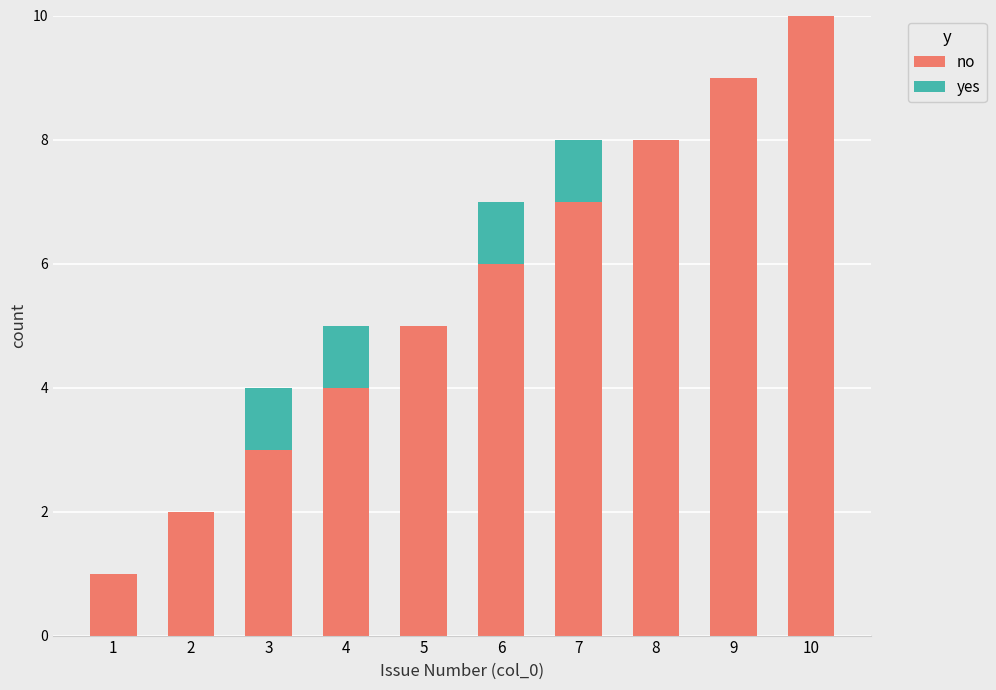

Is it true that no equals 8 at 8?

True